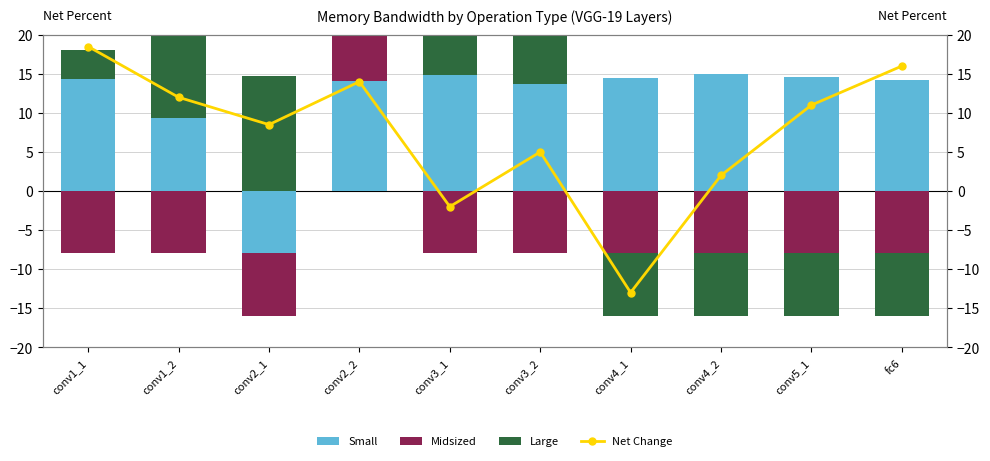

How many groups of bars are there?

10